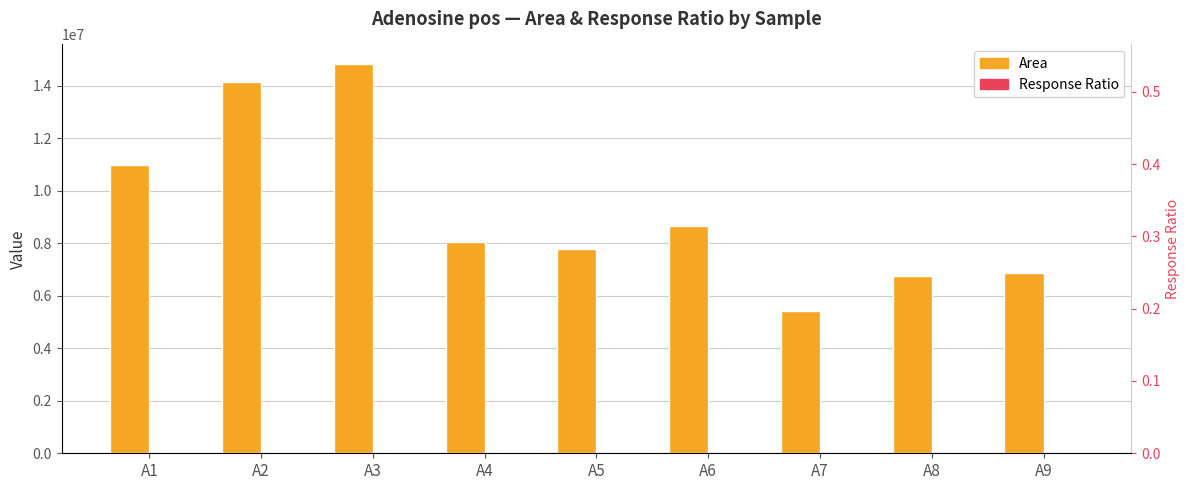

The value of Response Ratio at A7 is 0.1. True or false?

True